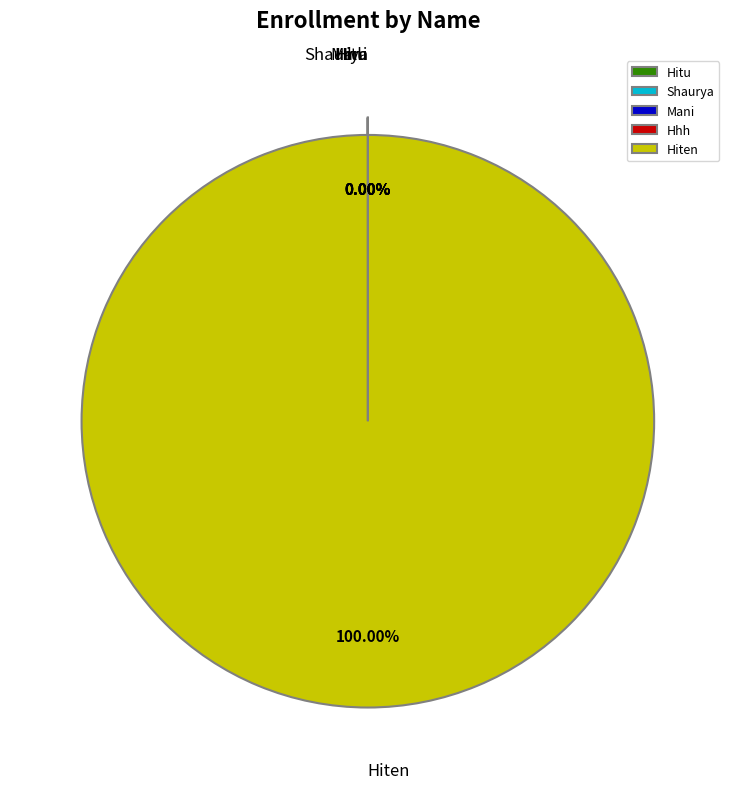

Rank the categories by value from highest to lowest.

Hiten, Hitu, Shaurya, Mani, Hhh